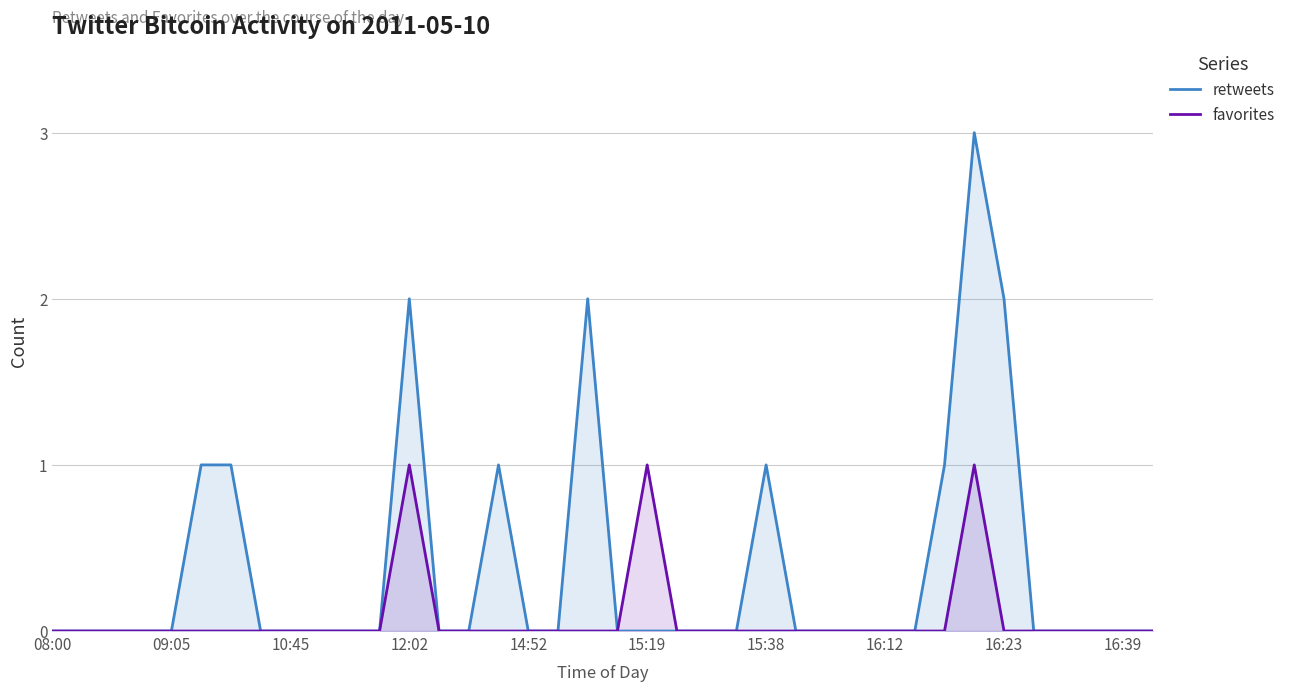

True or false: retweets and favorites cross at least once.

False